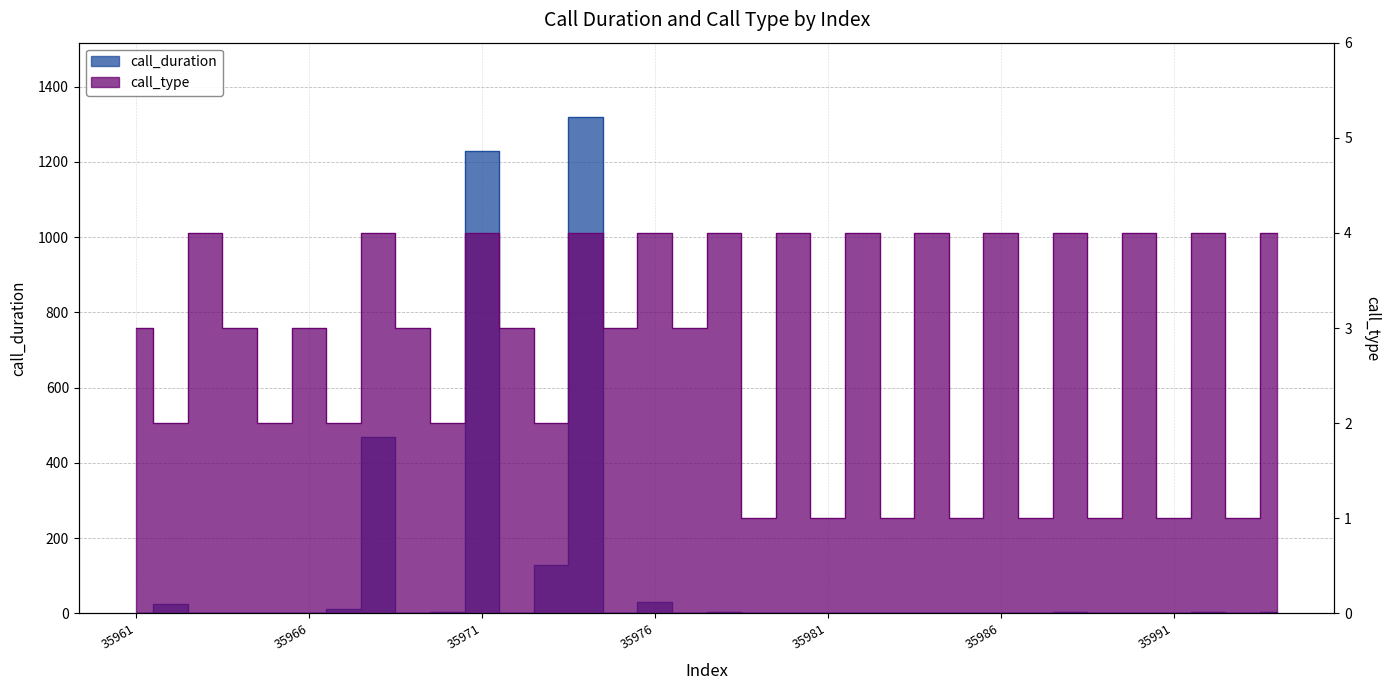

Which category has the highest value in the call_duration series?

35974